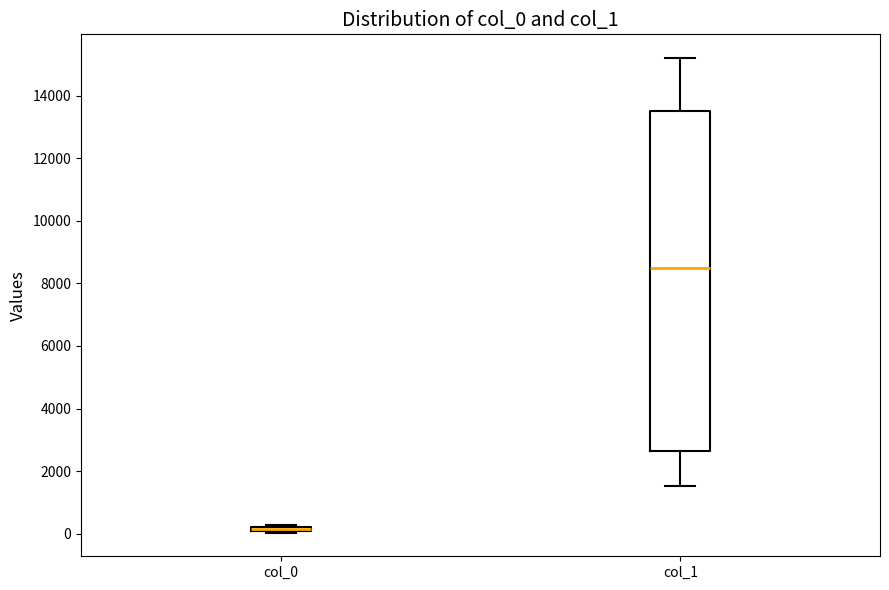

Which box is the tallest, from its lower edge to its upper edge?

col_1